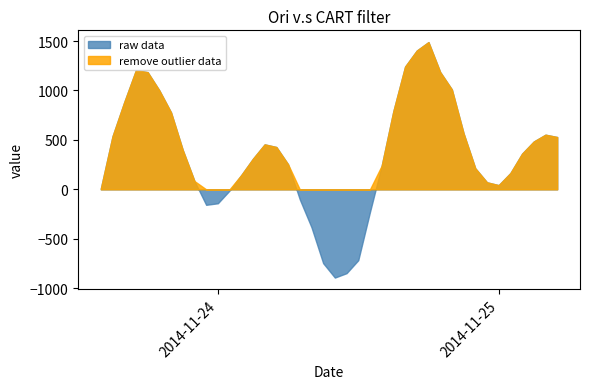

Reading left to right, list all the values displayed in this chart.

raw data: 0=9.2	1=537.7	2=882.5	3=1205.5	4=1185.1	5=1000.4	6=777.9	7=398.2	8=84.0	9=-156.6	10=-140.9	11=-12.3	12=144.3	13=309.8	14=454.9	15=428.0	16=253.5	17=-100.7	18=-383.0	19=-746.5	20=-892.5	21=-847.8	22=-716.4	23=-228.3	24=238.8	25=791.1	26=1241.2	27=1403.5	28=1489.1	29=1186.5	30=1010.1	31=566.9	32=213.0	33=71.0	34=42.5	35=164.4	36=361.0	37=484.0	38=552.7	39=529.1
remove outlier data: 0=9.2	1=537.7	2=882.5	3=1205.5	4=1185.1	5=1000.4	6=777.9	7=398.2	8=84.0	9=0.0	10=0.0	11=0.0	12=144.3	13=309.8	14=454.9	15=428.0	16=253.5	17=0.0	18=0.0	19=0.0	20=0.0	21=0.0	22=0.0	23=0.0	24=238.8	25=791.1	26=1241.2	27=1403.5	28=1489.1	29=1186.5	30=1010.1	31=566.9	32=213.0	33=71.0	34=42.5	35=164.4	36=361.0	37=484.0	38=552.7	39=529.1